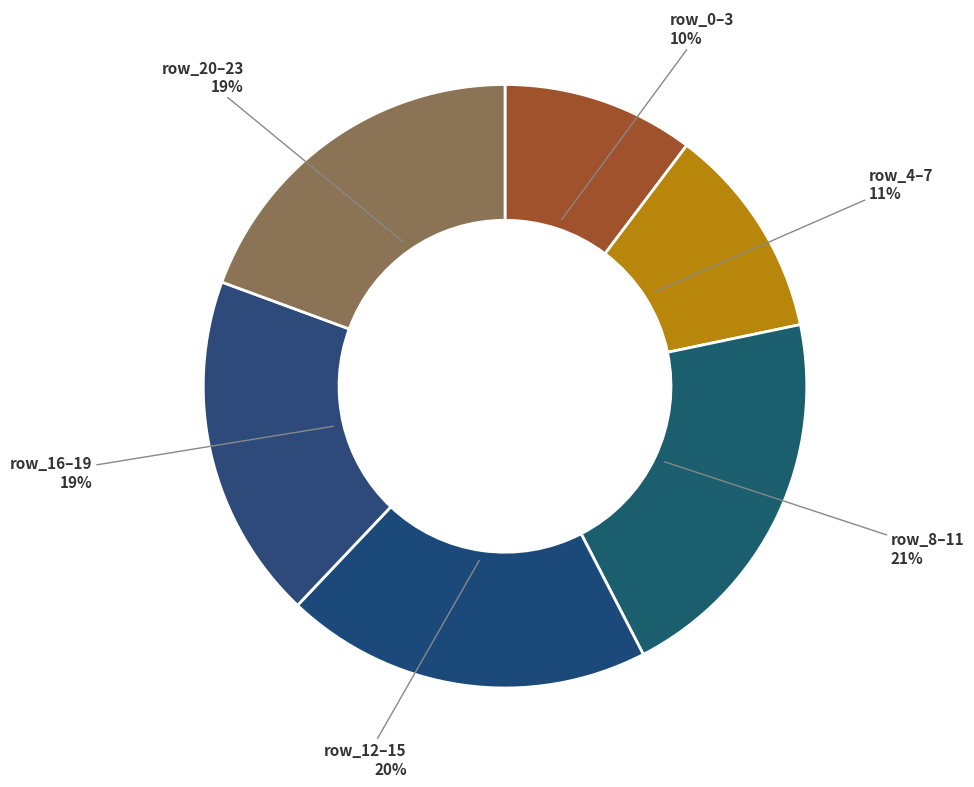

Between row_12–15 and row_4–7, which is larger?

row_12–15